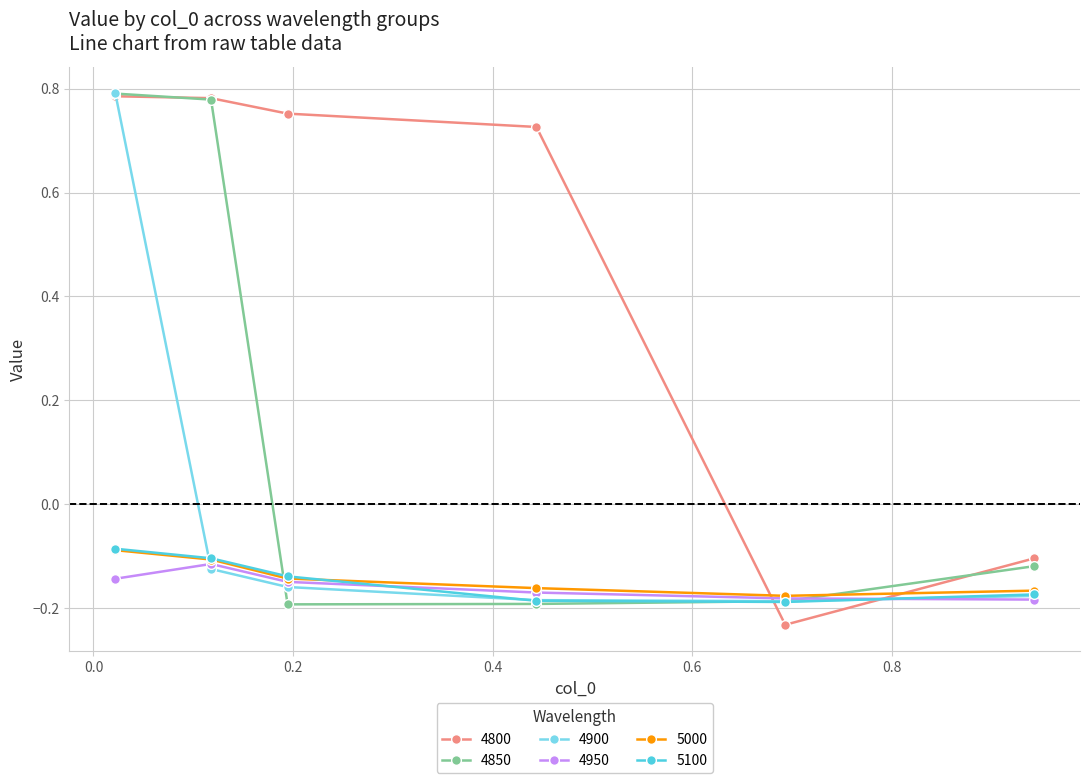

At how many categories does at least one series exceed 0?

4